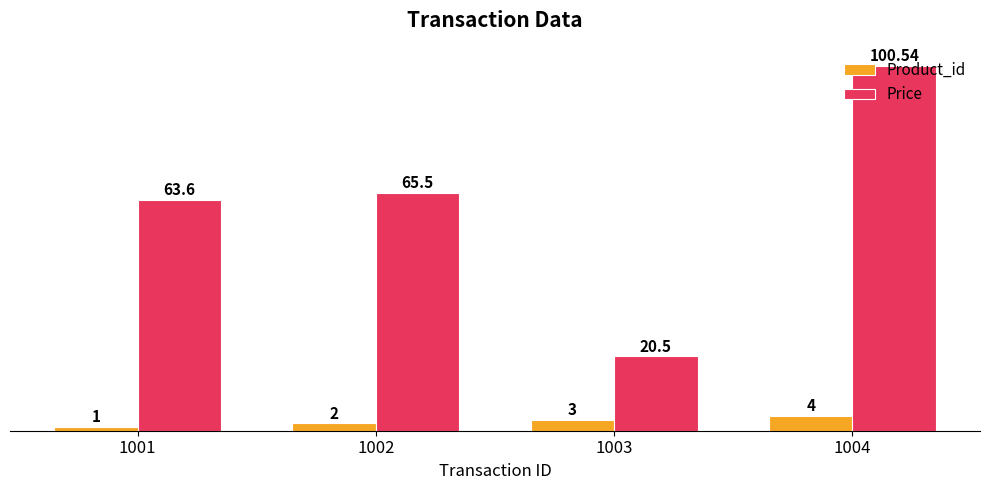

Is it true that Product_id equals 2.0 at 1002?

True